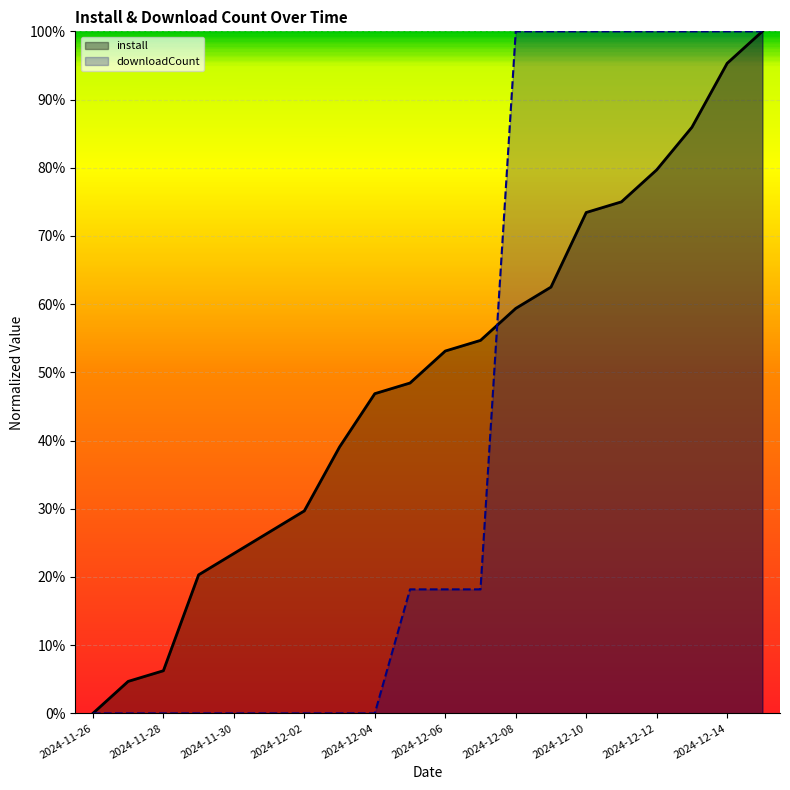

The value of downloadCount at 13 is 1.0. True or false?

True